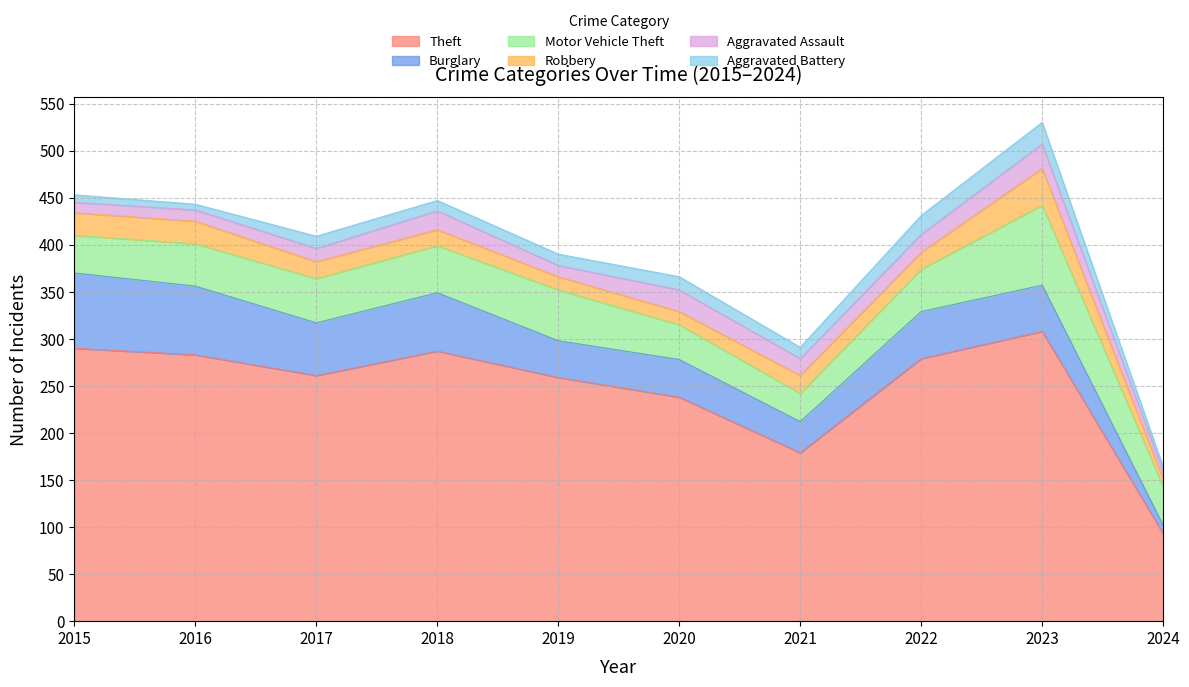

True or false: Aggravated Battery and Theft intersect in this chart.

False